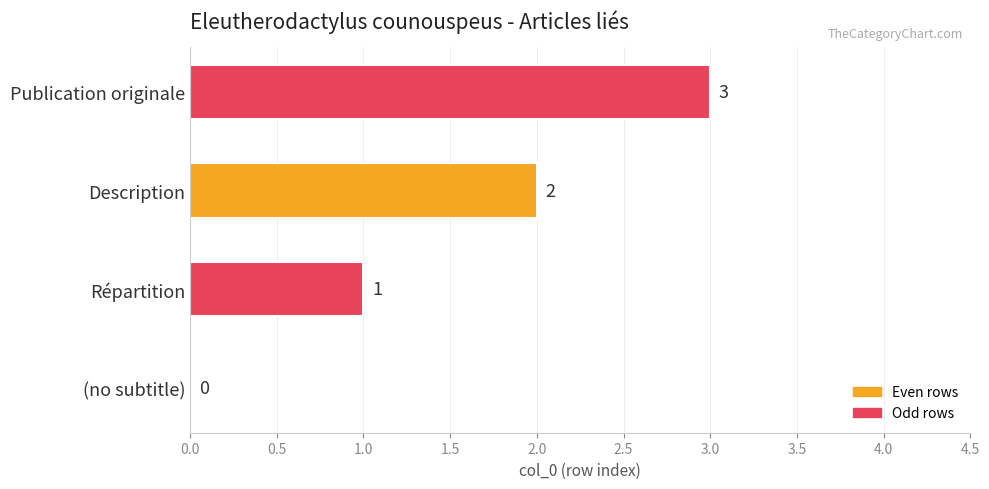

True or false: the data shows 4 at Publication originale.

False